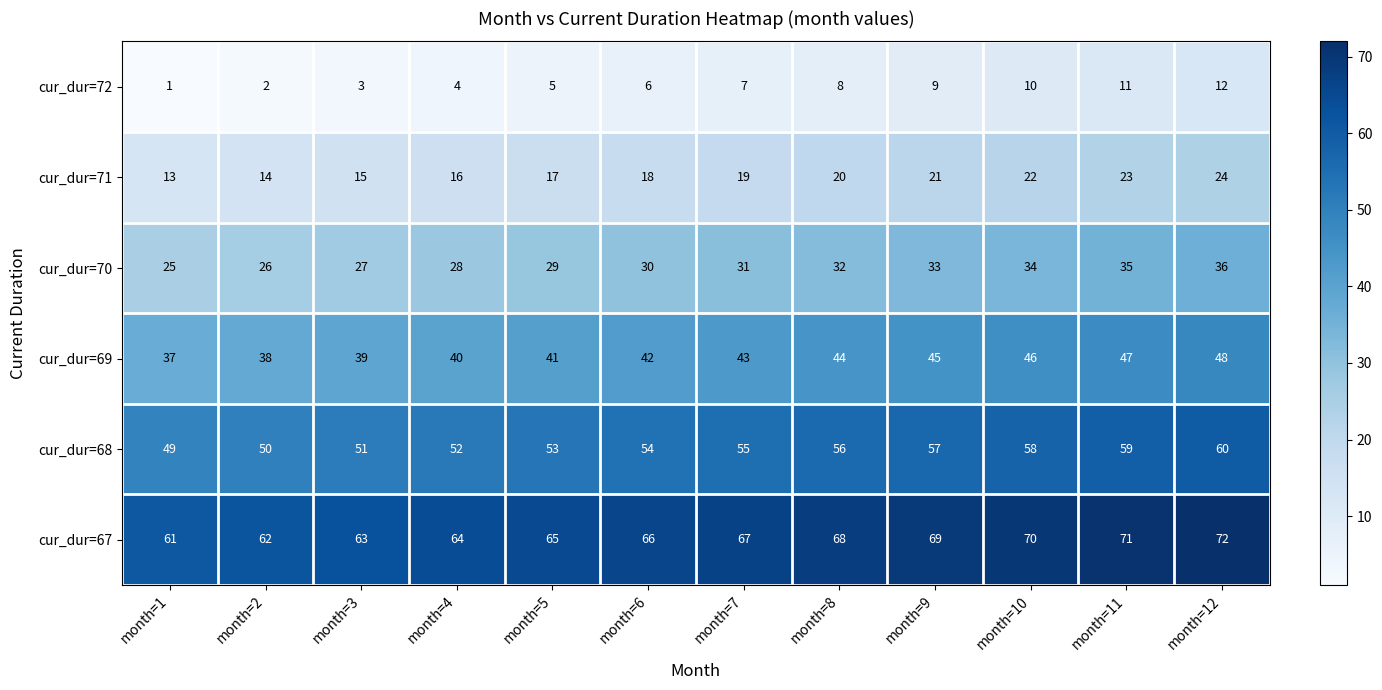

The value of cur_dur=68 at month=12 is 79. True or false?

False